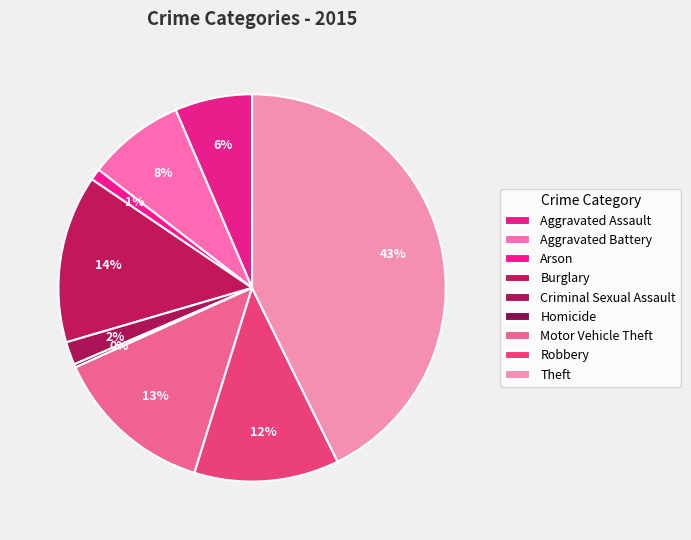

Is there a majority slice in this chart?

No